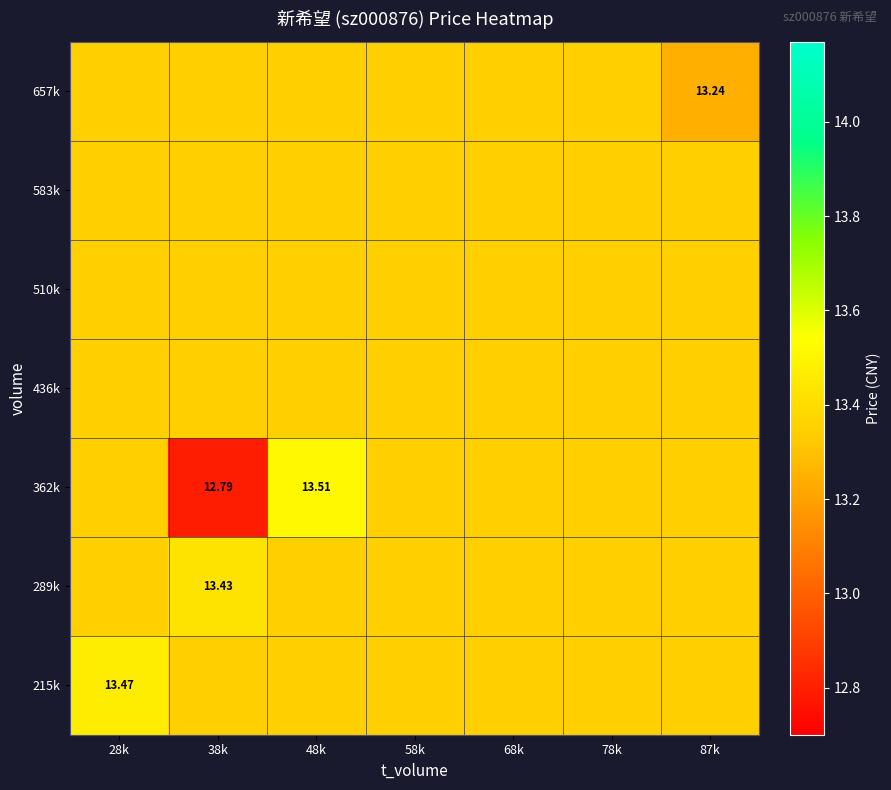

How many 289k values are between 13 and 14?

7